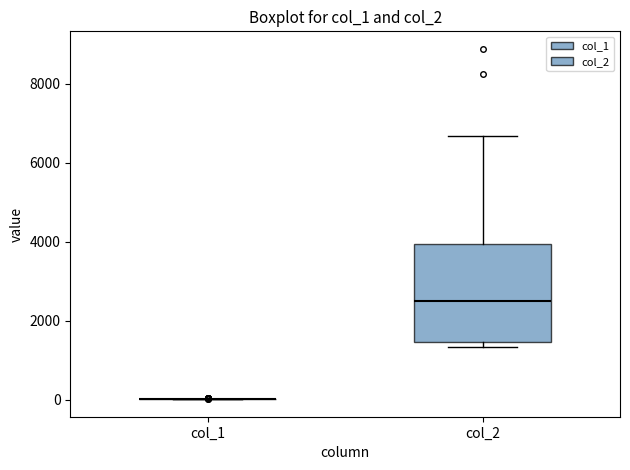

Comparing the boxes themselves (not the whiskers), which one is the tallest?

col_2